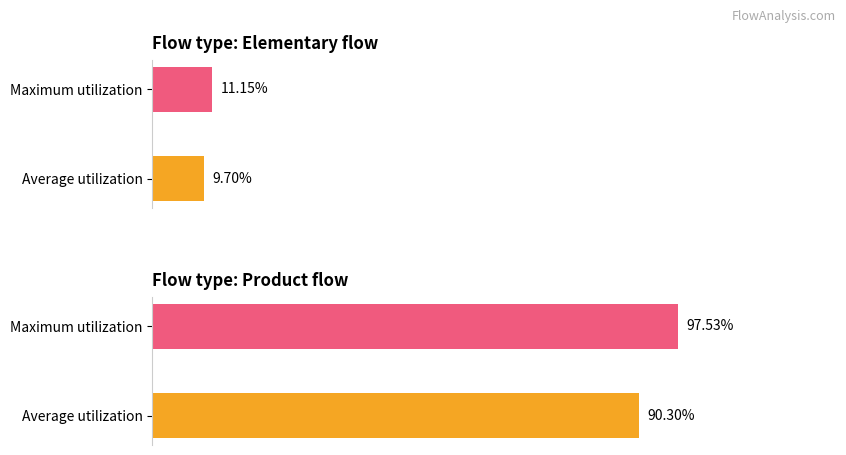

Which series changed the most between Average utilization and Maximum utilization?

Product flow